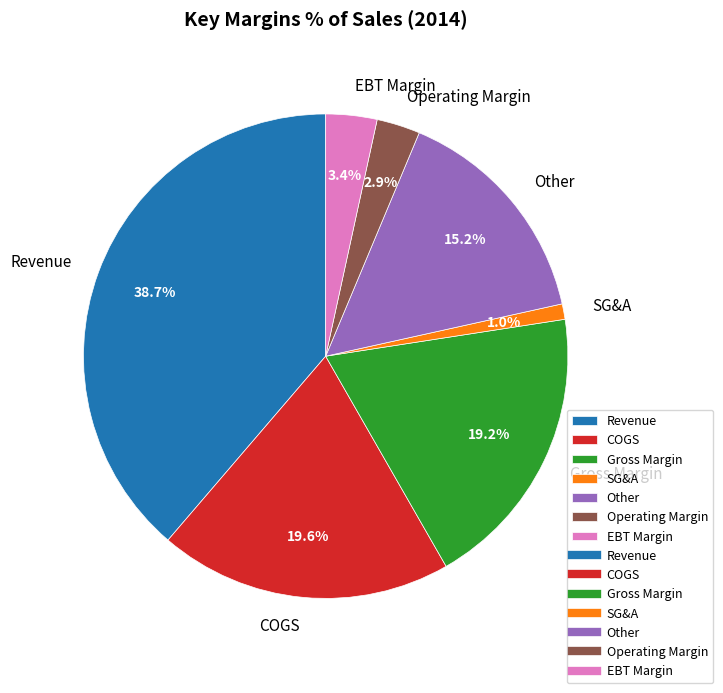

To the nearest percent, what portion does Revenue represent?

39%